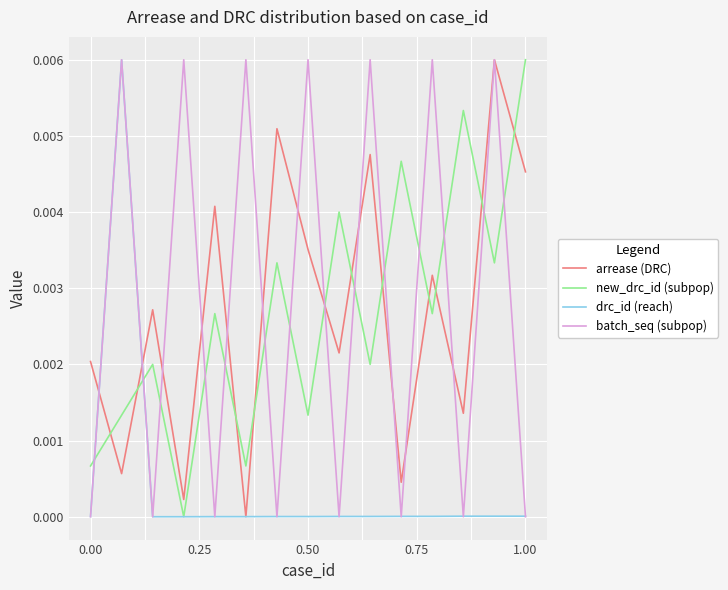

How many intersections are there between new_drc_id (subpop) and batch_seq (subpop)?

14